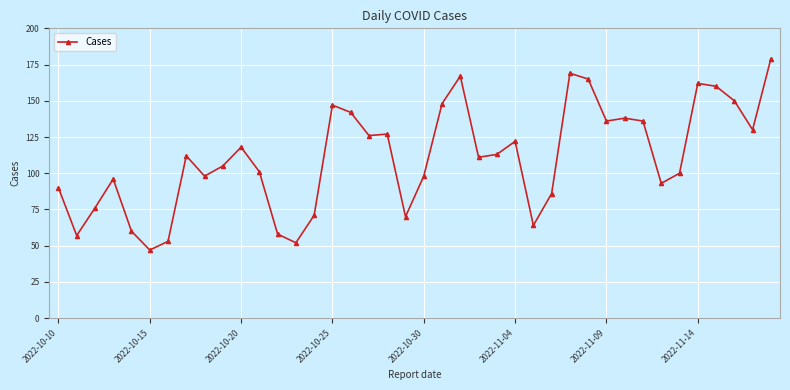

What is the sum of all values?

4433